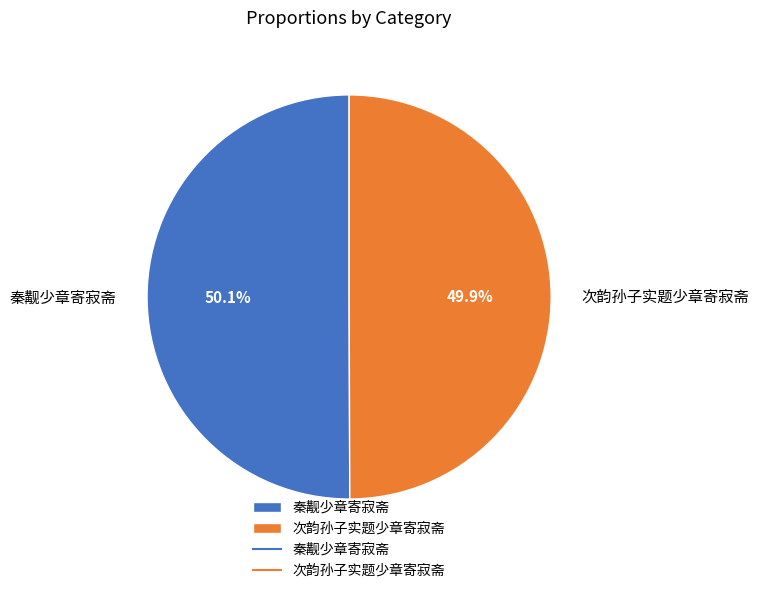

Combined, do 秦觏少章寄寂斋 and 次韵孙子实题少章寄寂斋 account for over 50%?

Yes